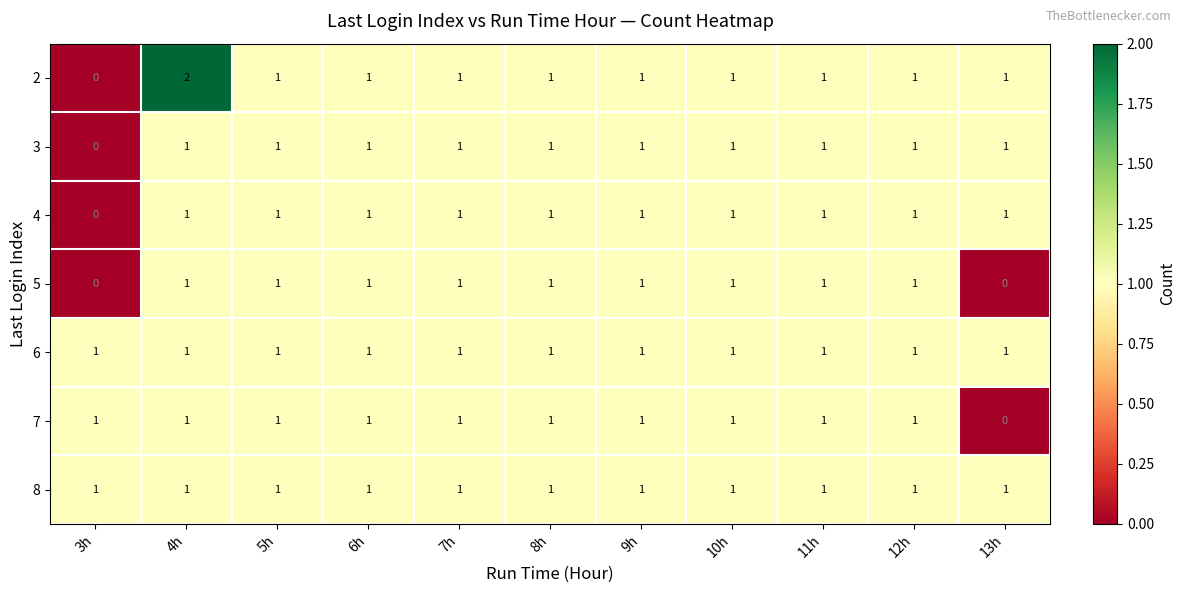

What is the total value across all series at 7h?

7